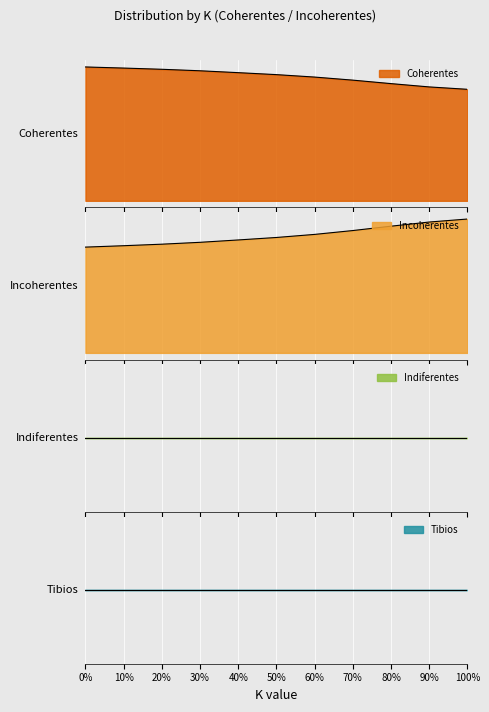

True or false: Coherentes has more than 2 points higher than both neighbors.

False